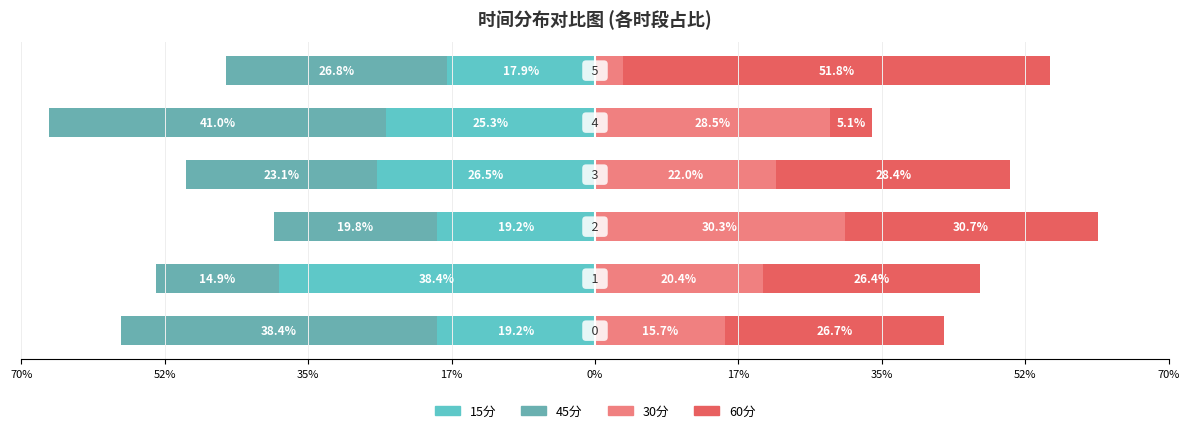

Which series has the largest total across all categories?

60分